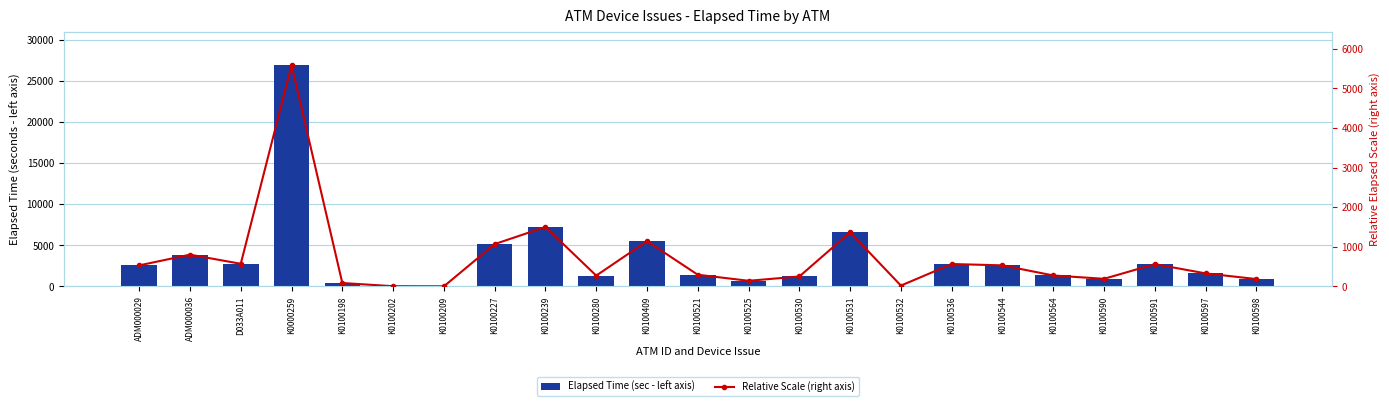

At which label is Relative Scale (right axis) closest to 2795?

K0100239